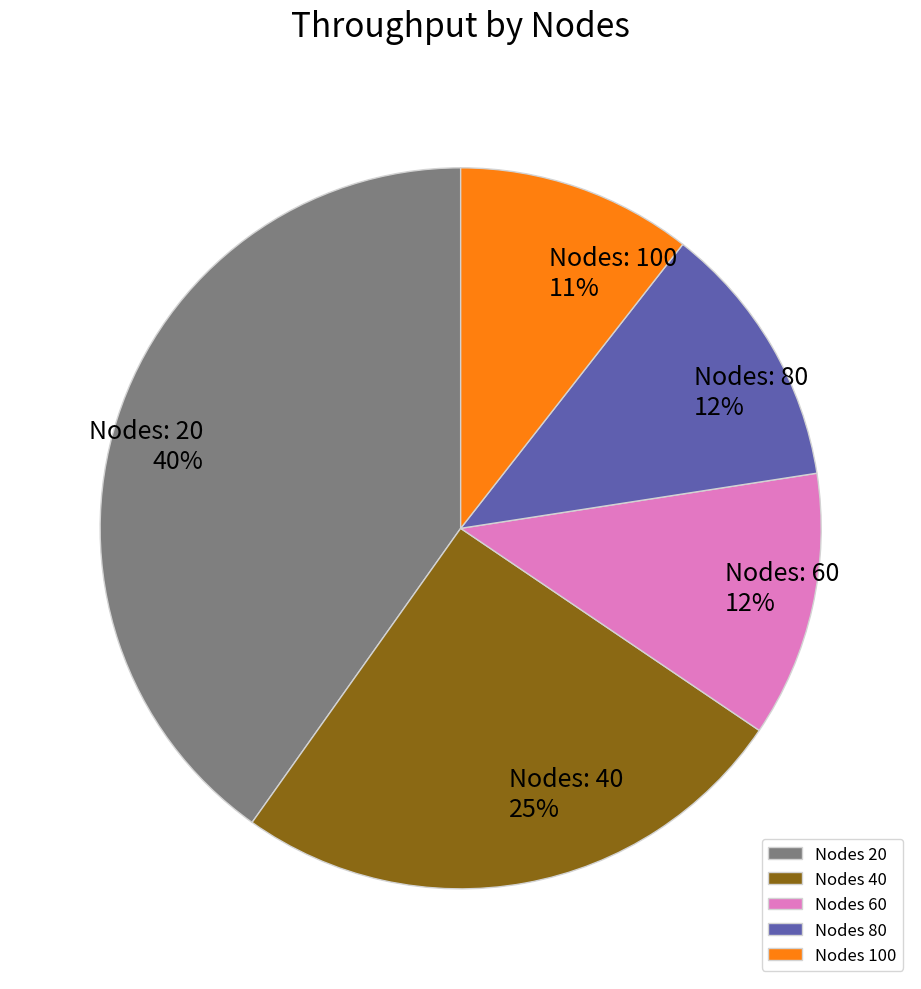

Which has a higher value, Nodes 20 or Nodes 80?

Nodes 20